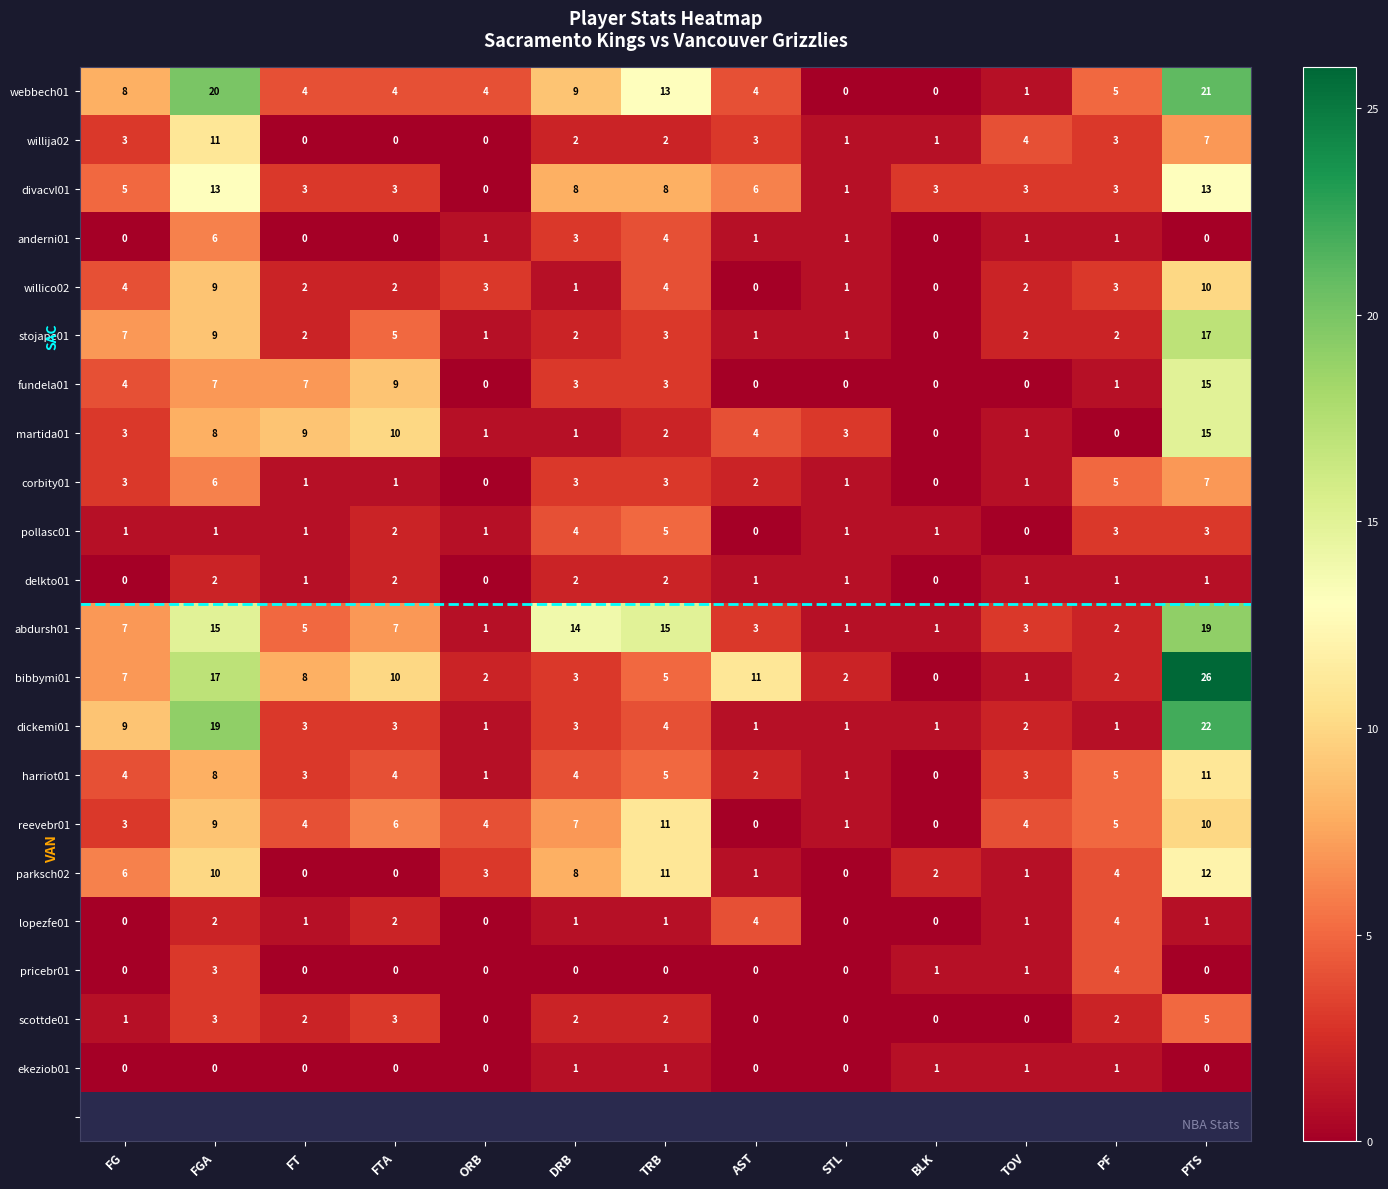

The reevebr01 series shows 0 at BLK. True or false?

True